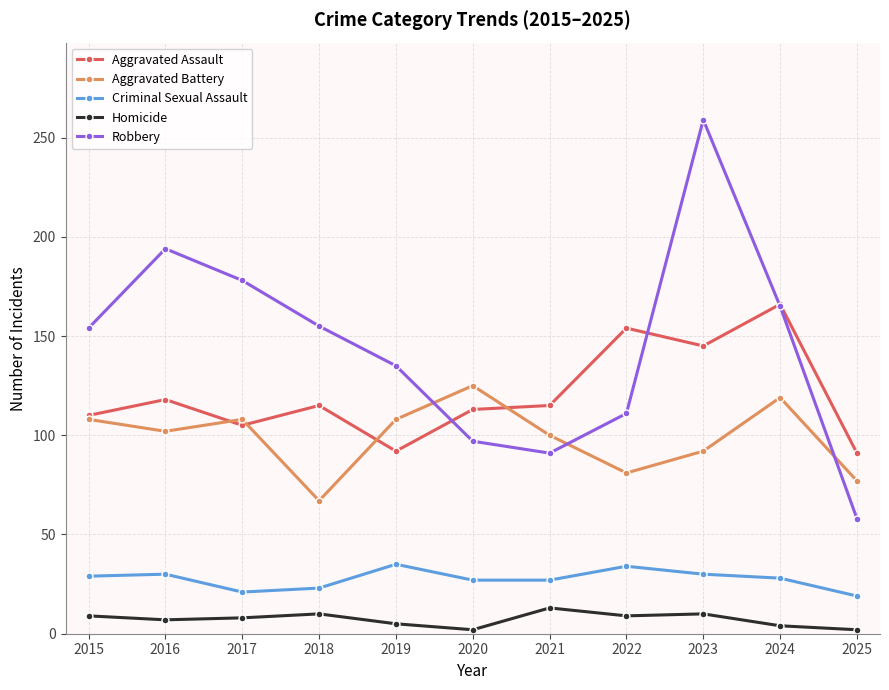

At which category does Robbery reach its first local peak?

2016